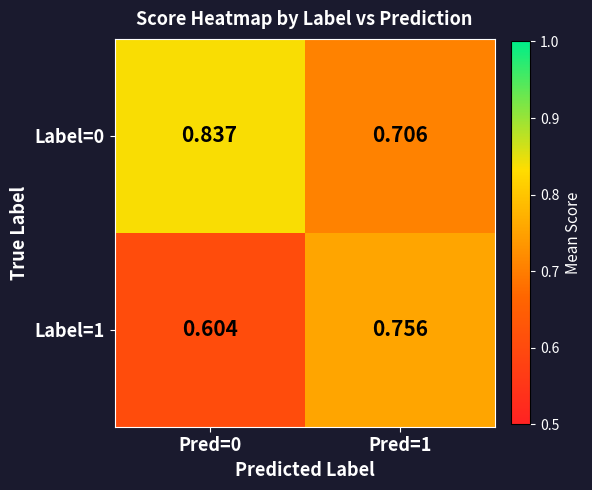

Is the value of Label=0 at Pred=1 greater than the value of Label=1 at Pred=0?

Yes